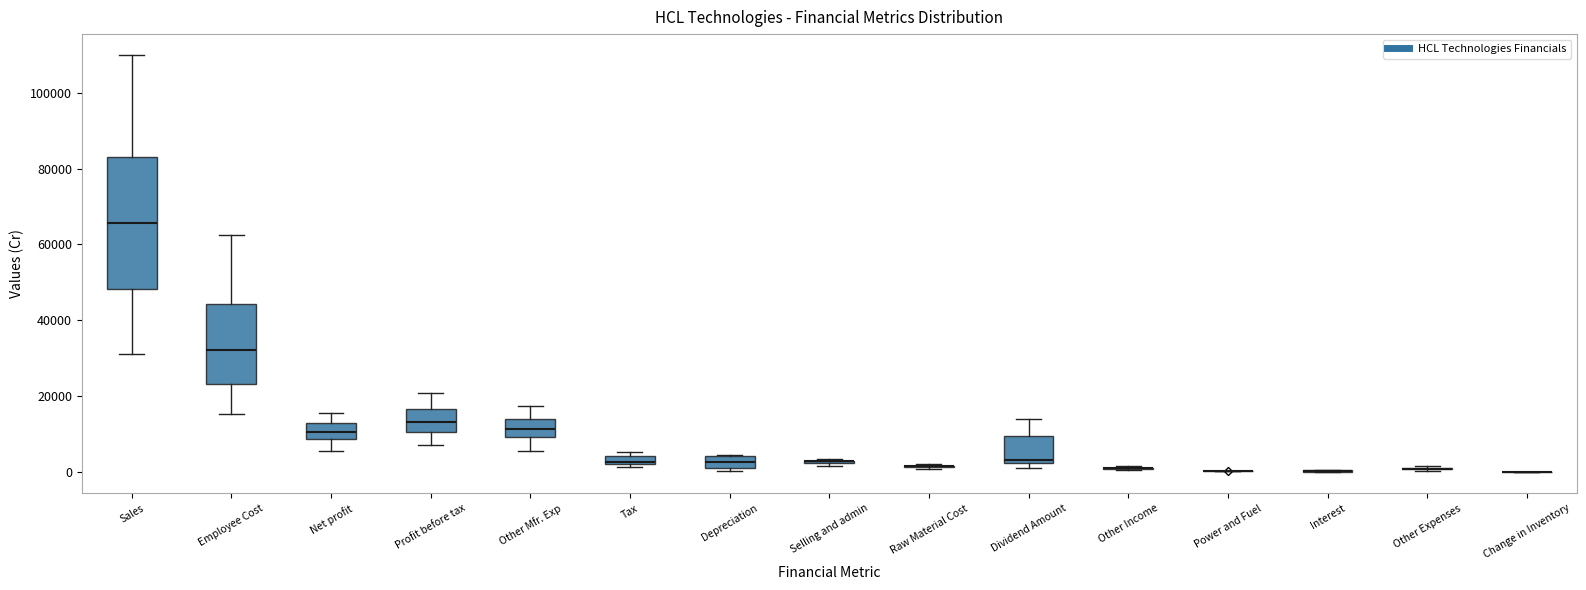

Comparing the boxes themselves (not the whiskers), which one is the tallest?

Sales